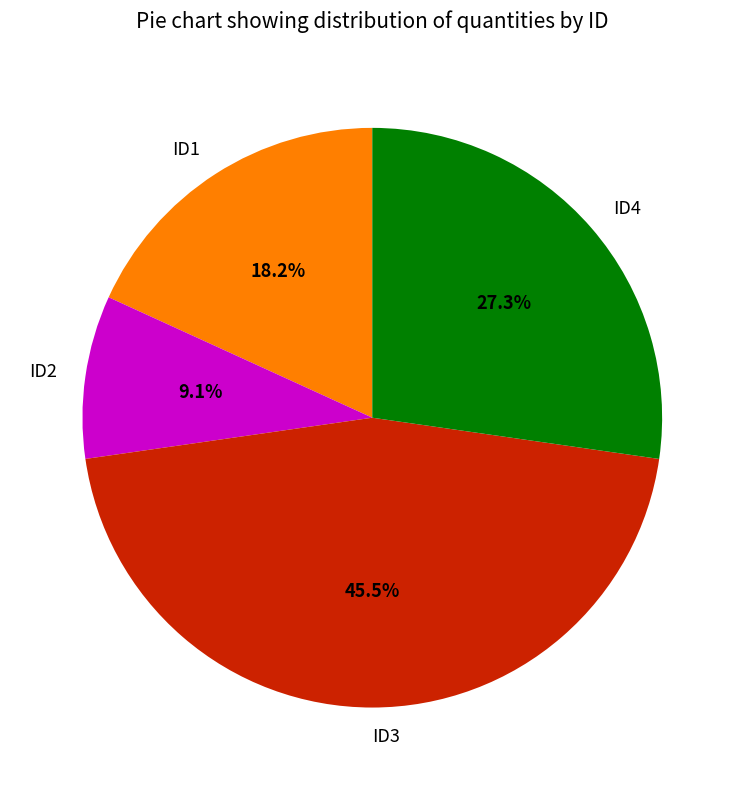

Which category has the smallest portion of the pie?

ID2